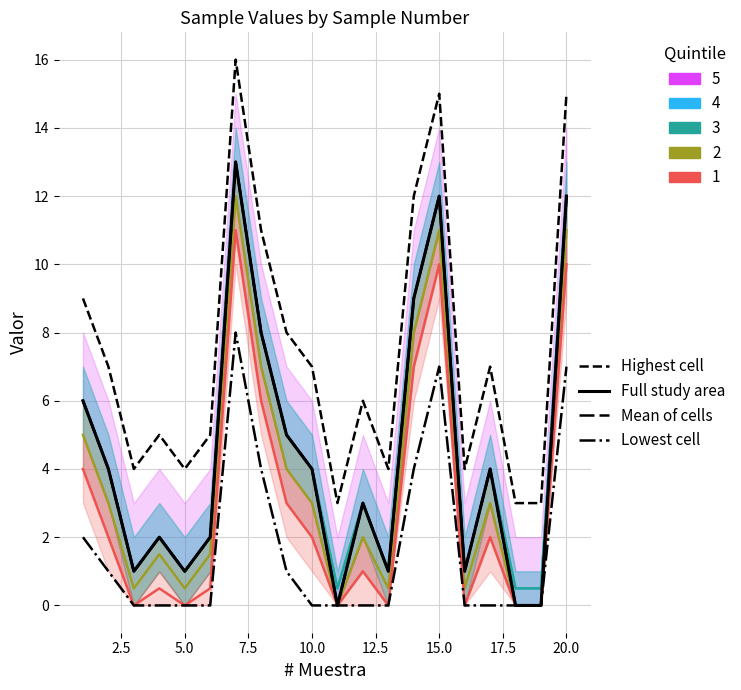

True or false: Full study area and Mean of cells intersect in this chart.

False